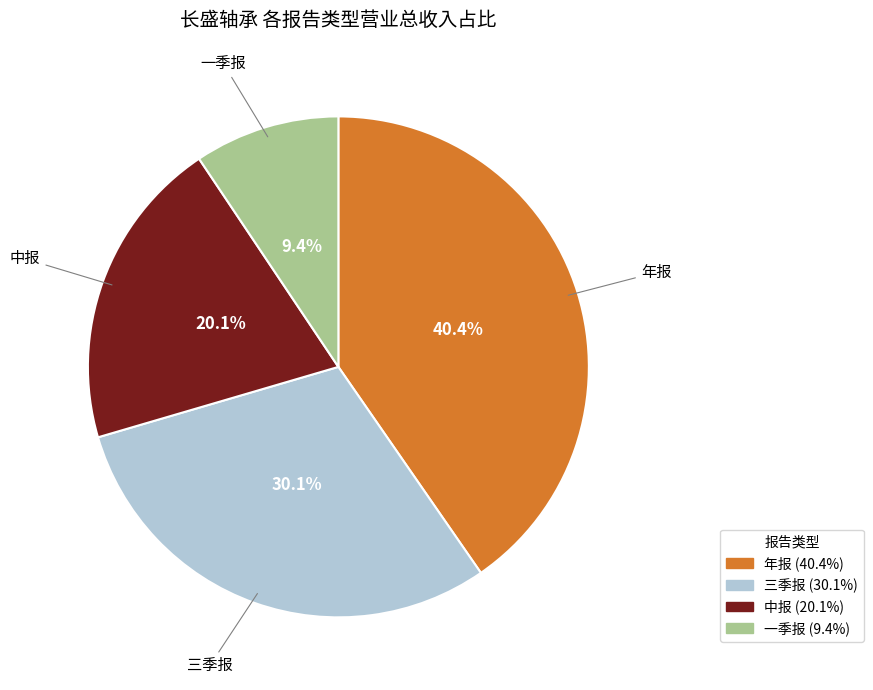

What percentage do 中报 and 一季报 together represent?

29.5%